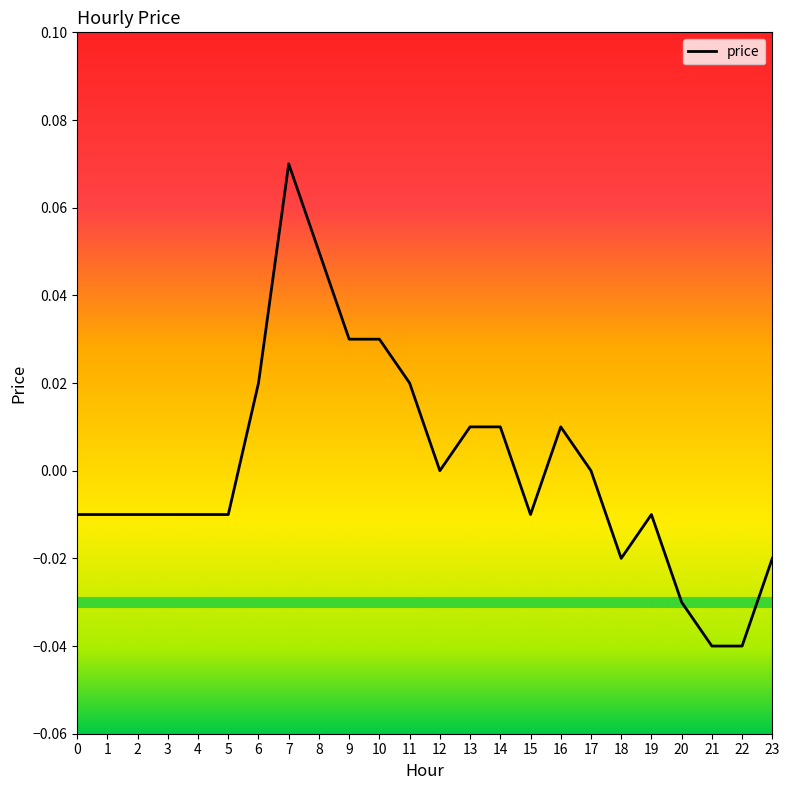

Is it true that the value at 21 is -0.0?

True